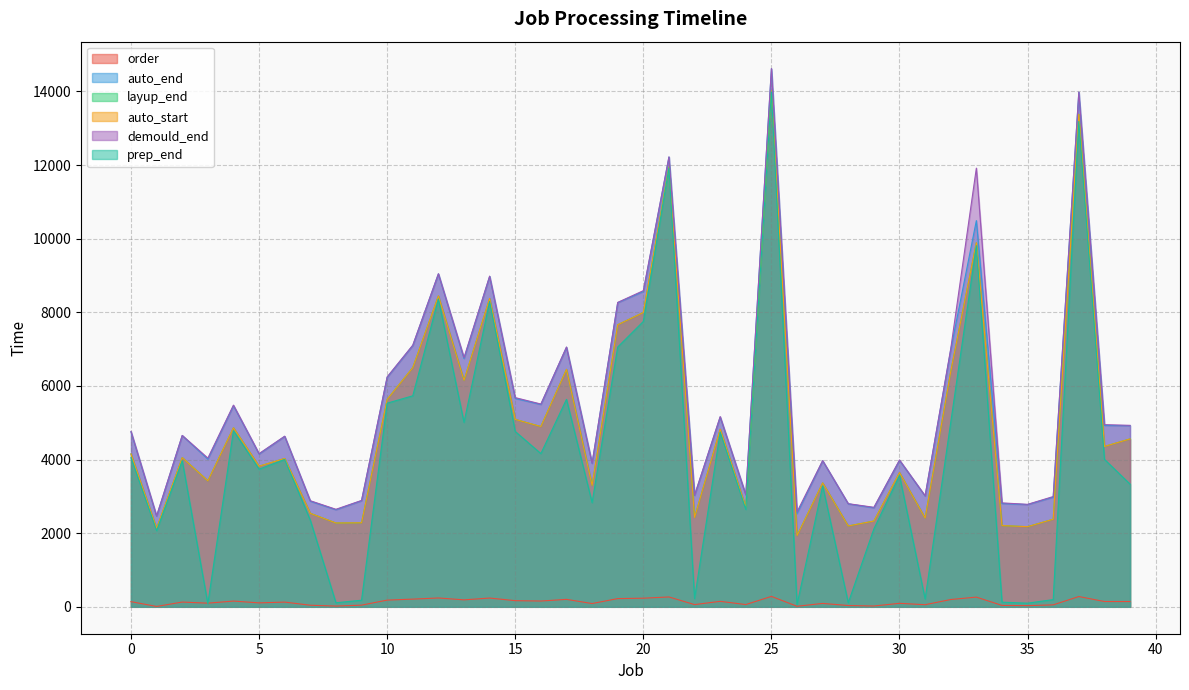

The value of auto_start at 2 is 4052. True or false?

True